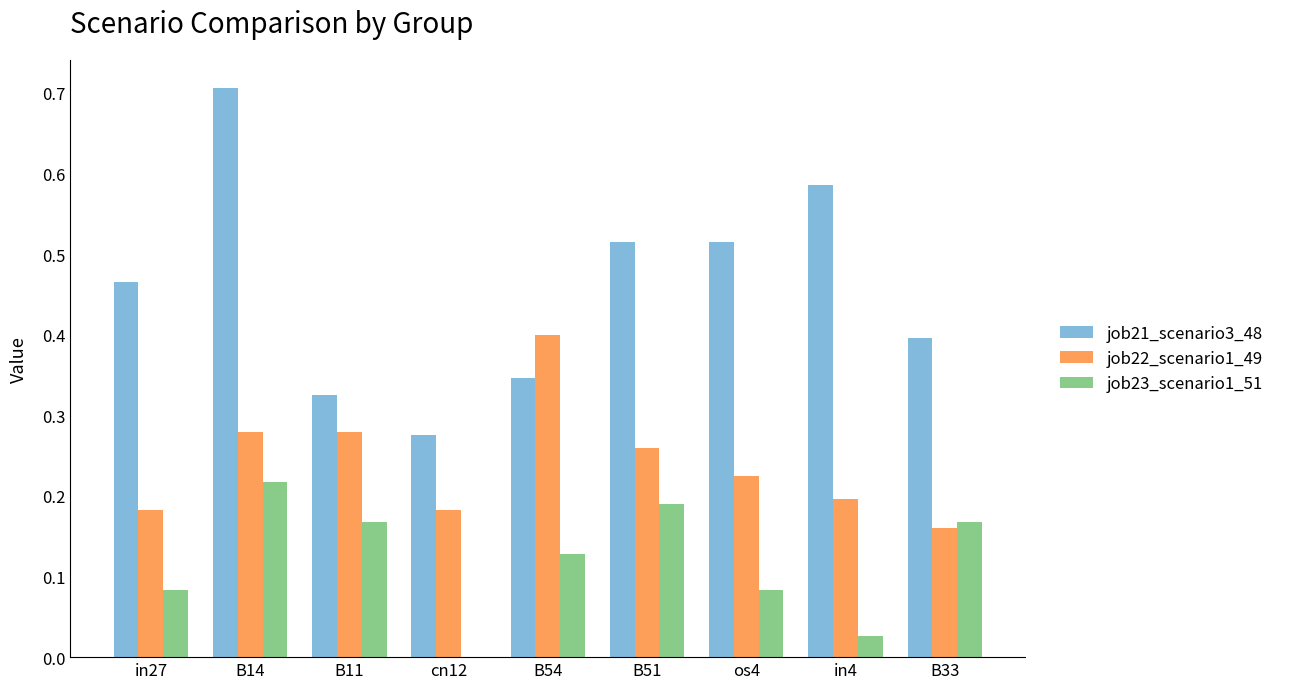

Are the bars horizontal?

No